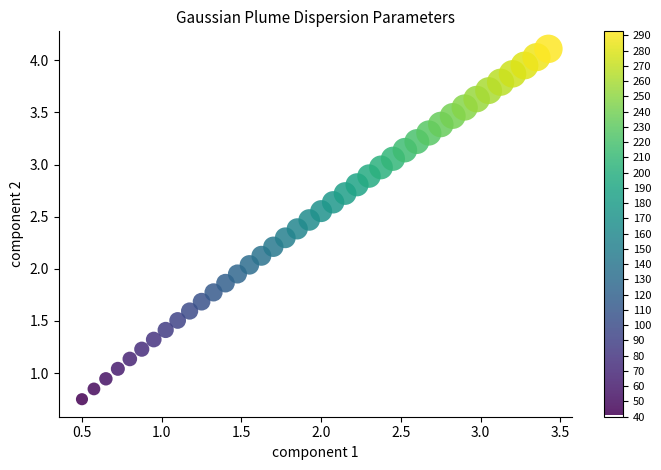

What is the range of Y values (max minus min)?

3.4